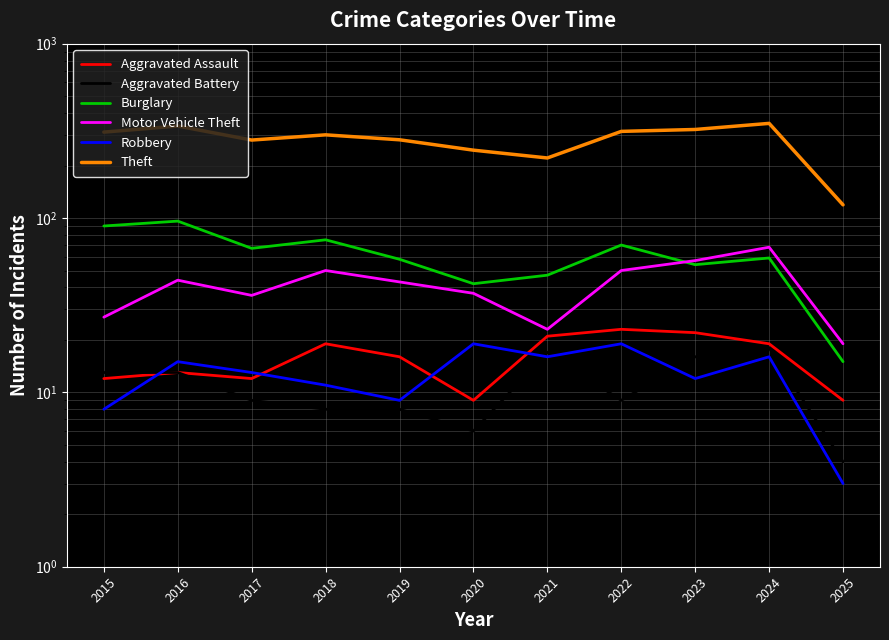

How many lines are shown in the chart?

6